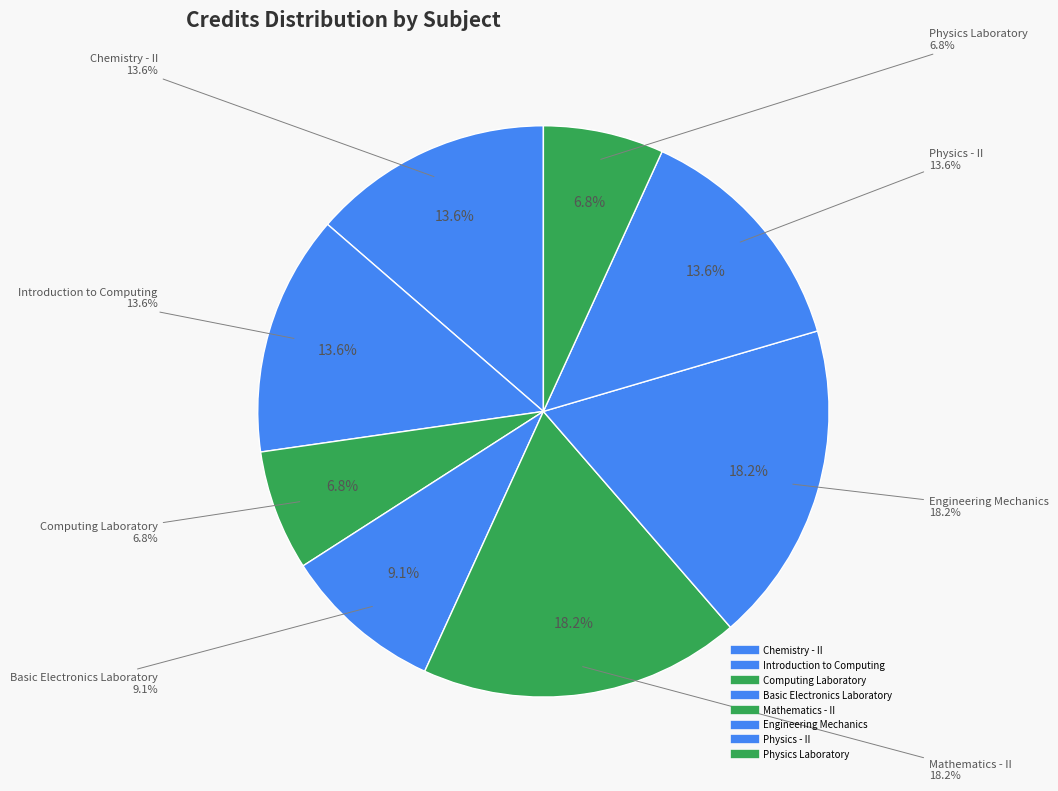

To the nearest percent, what is the difference between the largest and smallest slice percentages?

11%